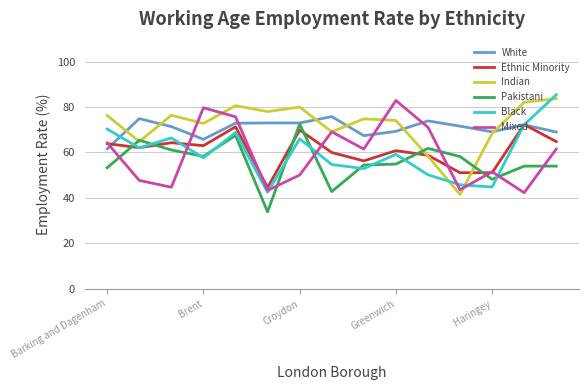

What is the smallest value displayed?

33.9